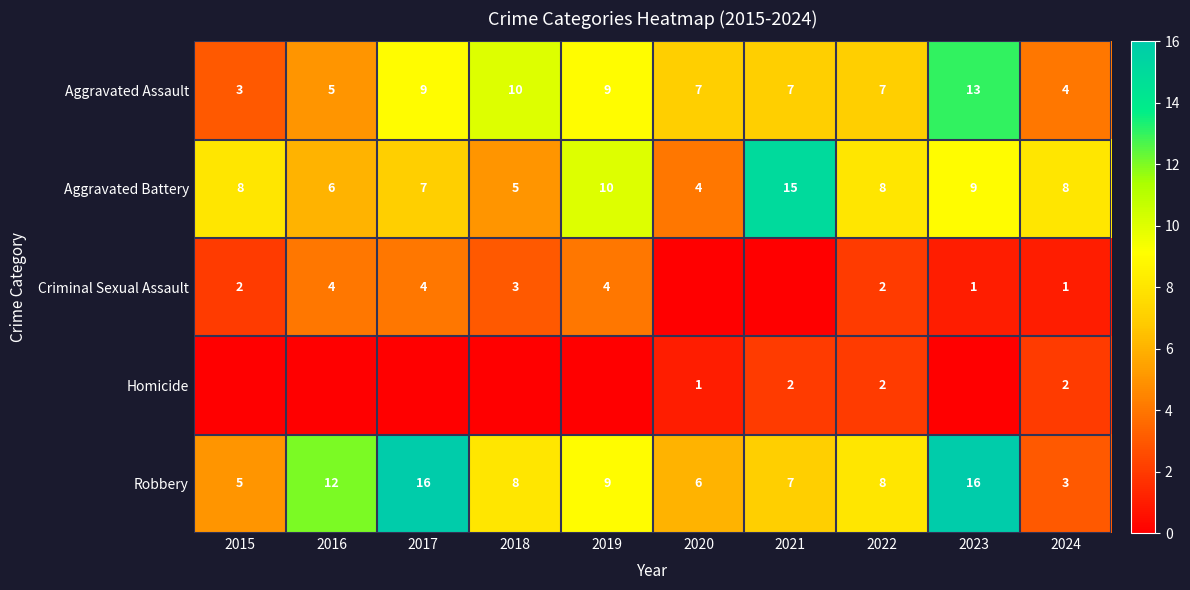

What is the difference between the highest and lowest values at 2024?

7